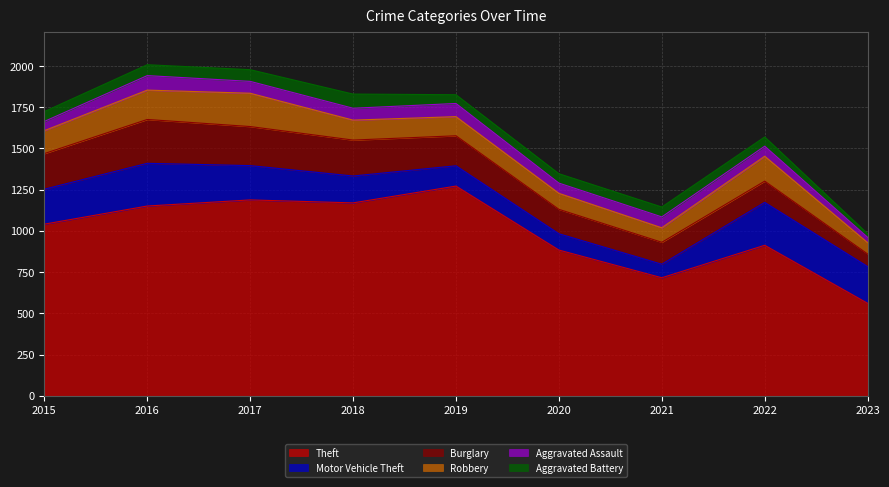

Reading right to left, what are all the values shown in this chart?

Aggravated Assault: 32	61	66	62	80	72	72	88	56
Aggravated Battery: 22	56	60	57	53	86	71	66	60
Burglary: 76	129	133	148	182	218	237	266	216
Motor Vehicle Theft: 223	260	82	99	123	163	208	259	212
Robbery: 69	151	88	97	116	121	202	178	139
Theft: 561	913	716	884	1272	1170	1188	1151	1041